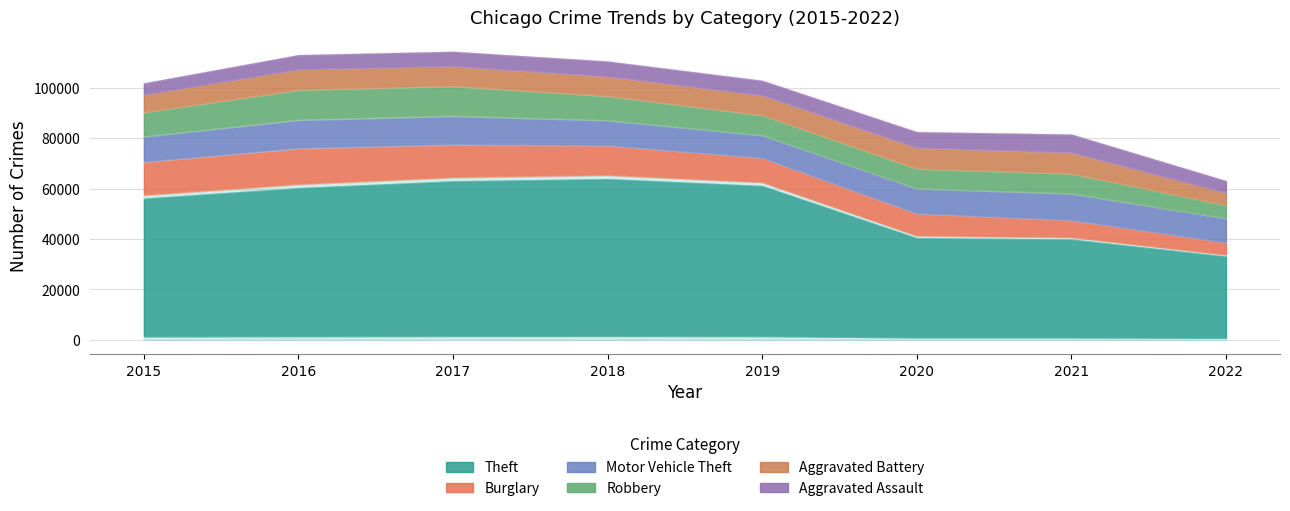

True or false: Theft and Robbery cross at least once.

False